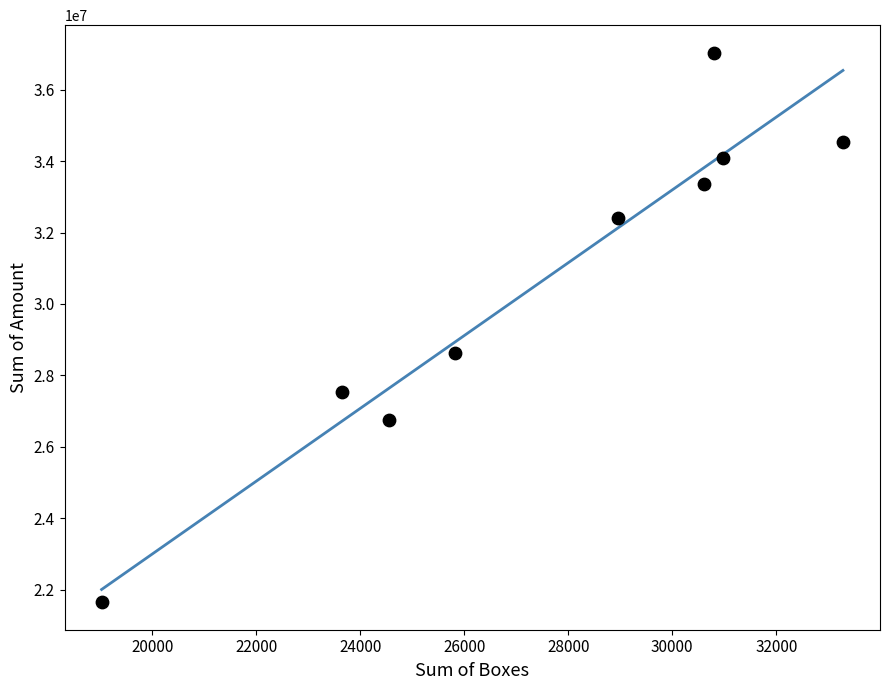

What is the range of Y values (max minus min)?

15380081.6